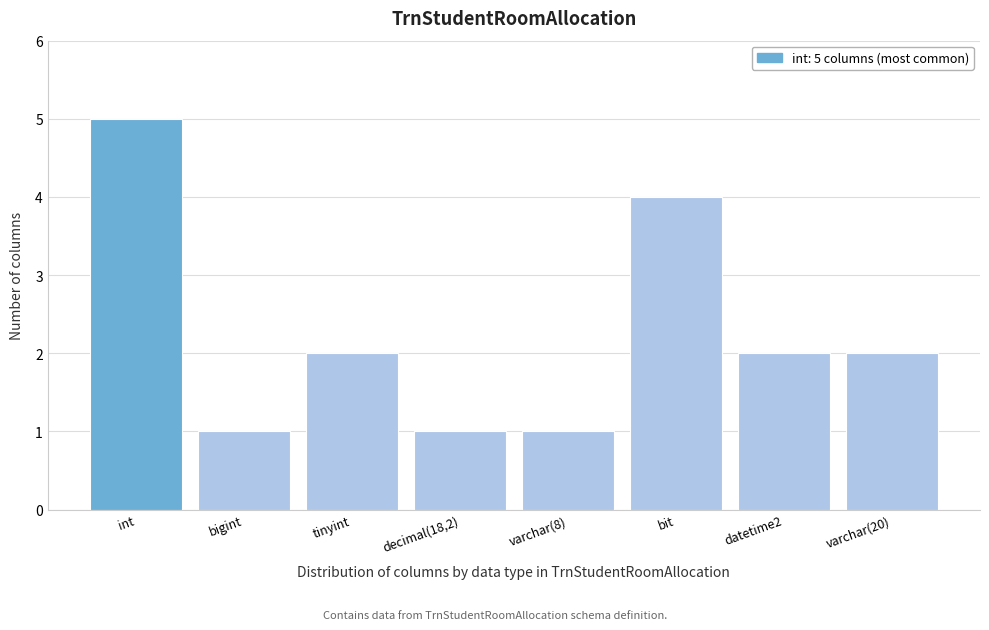

Reading left to right, transcribe all the data shown in this chart.

5	1	2	1	1	4	2	2